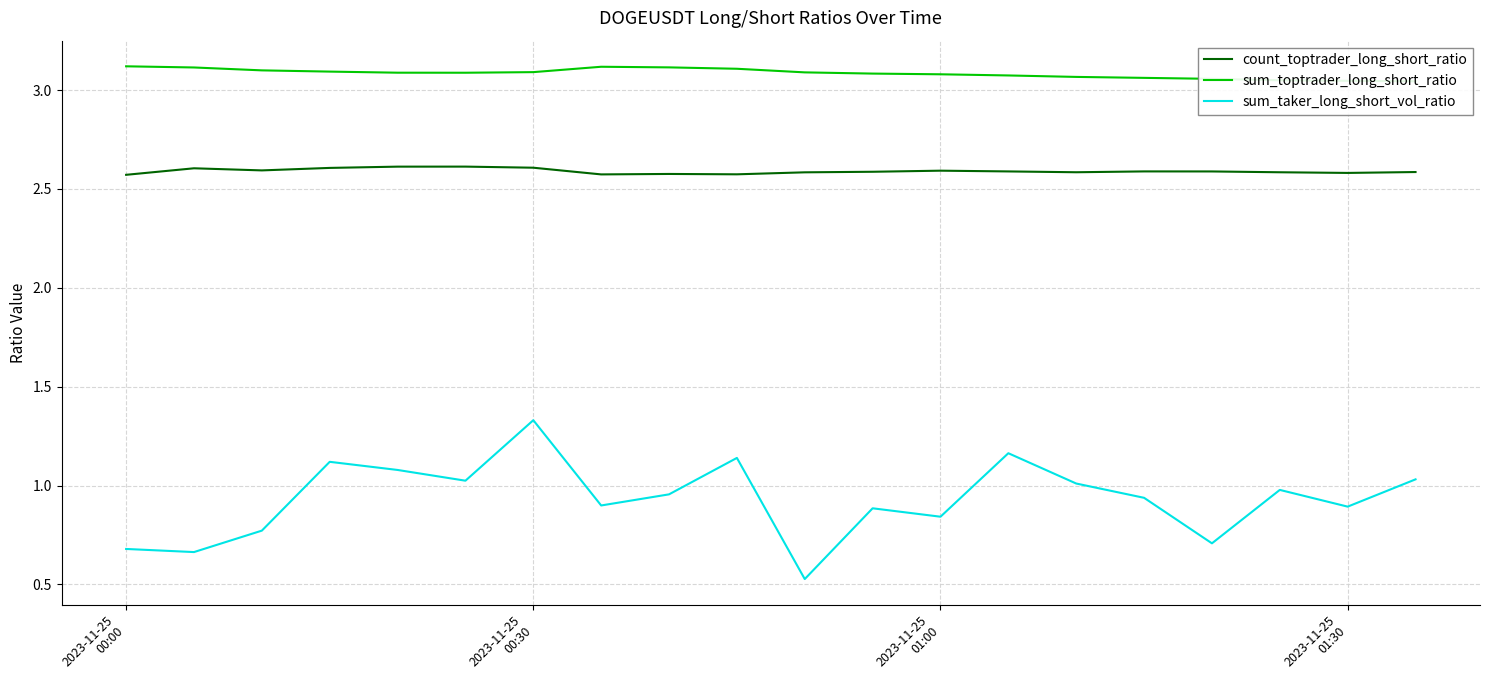

True or false: count_toptrader_long_short_ratio and sum_taker_long_short_vol_ratio cross at least once.

False